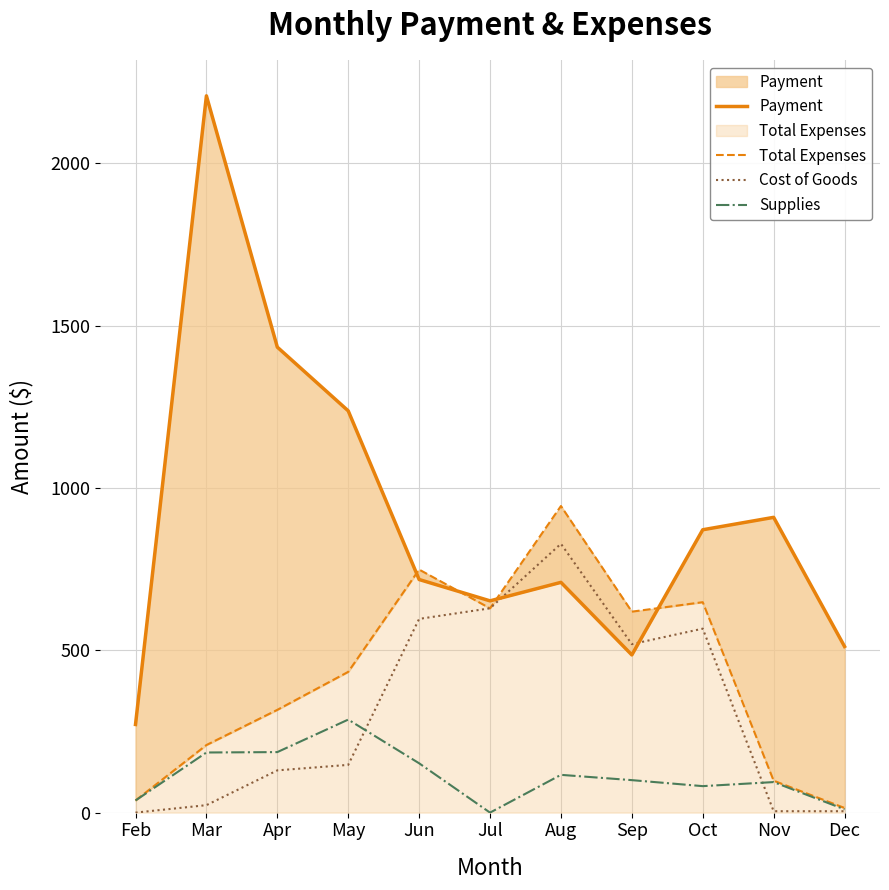

Which series changed the most between May and Dec?

Payment